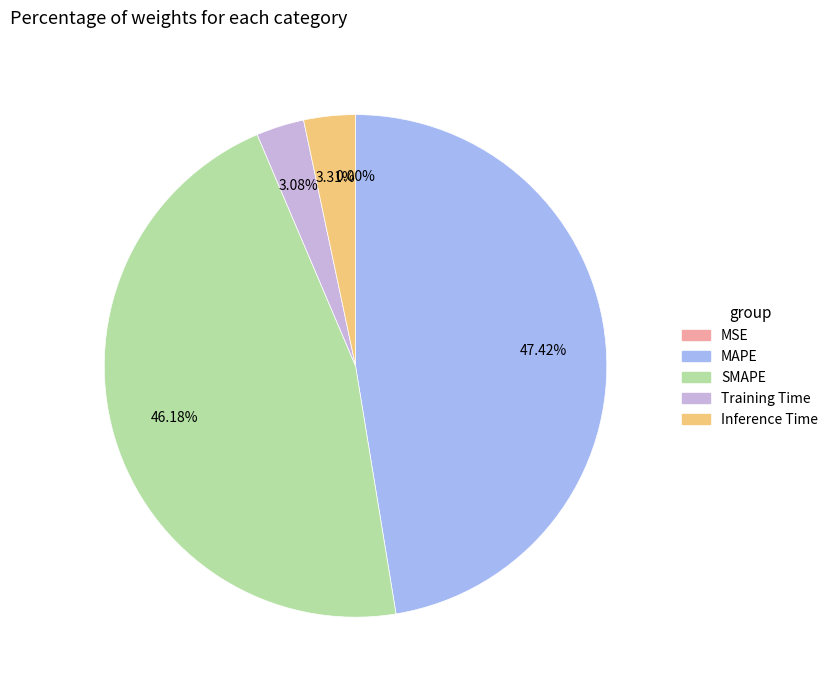

Which slice is the largest?

MAPE